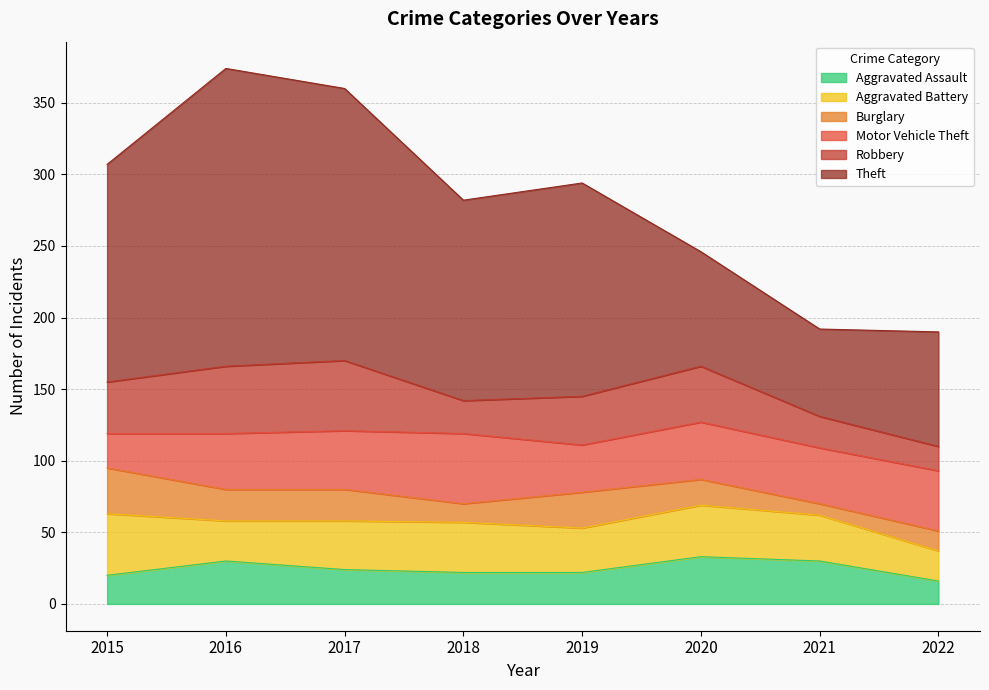

True or false: Aggravated Battery has more than 2 interior local peaks.

False